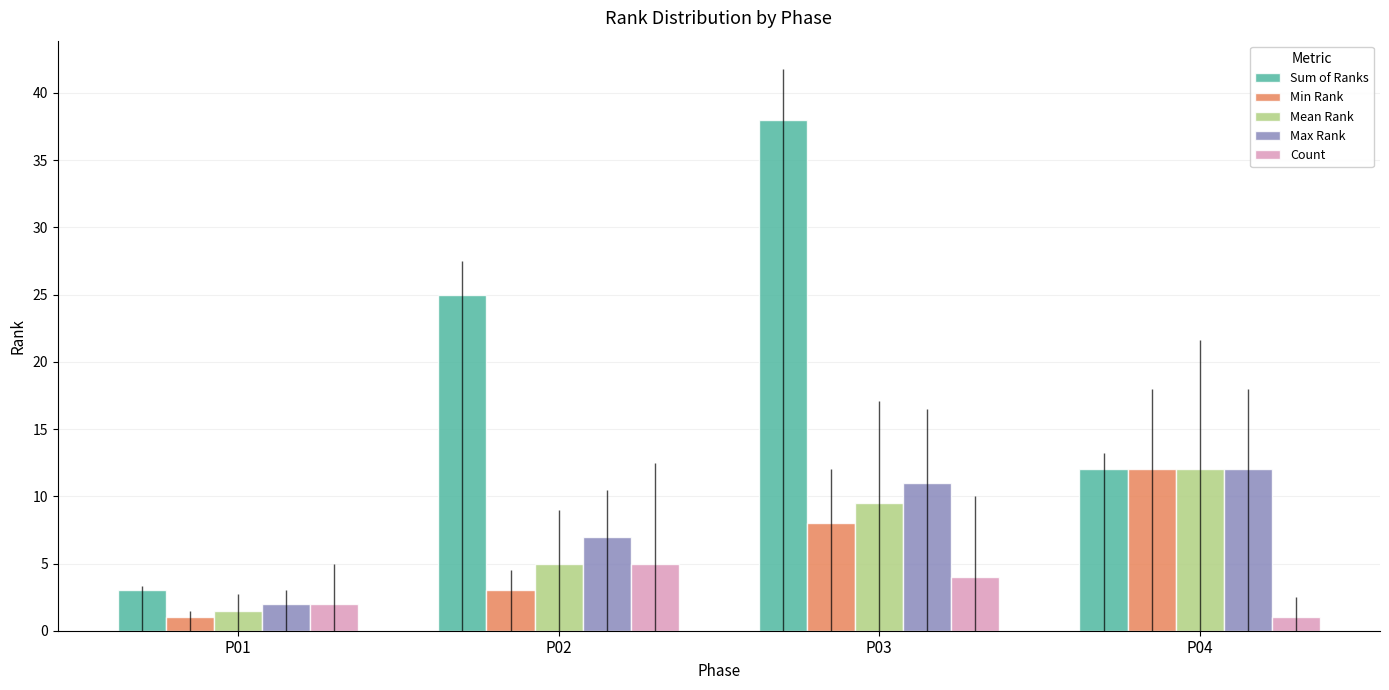

What is the difference between the maximum and minimum values in the Count series?

4.0